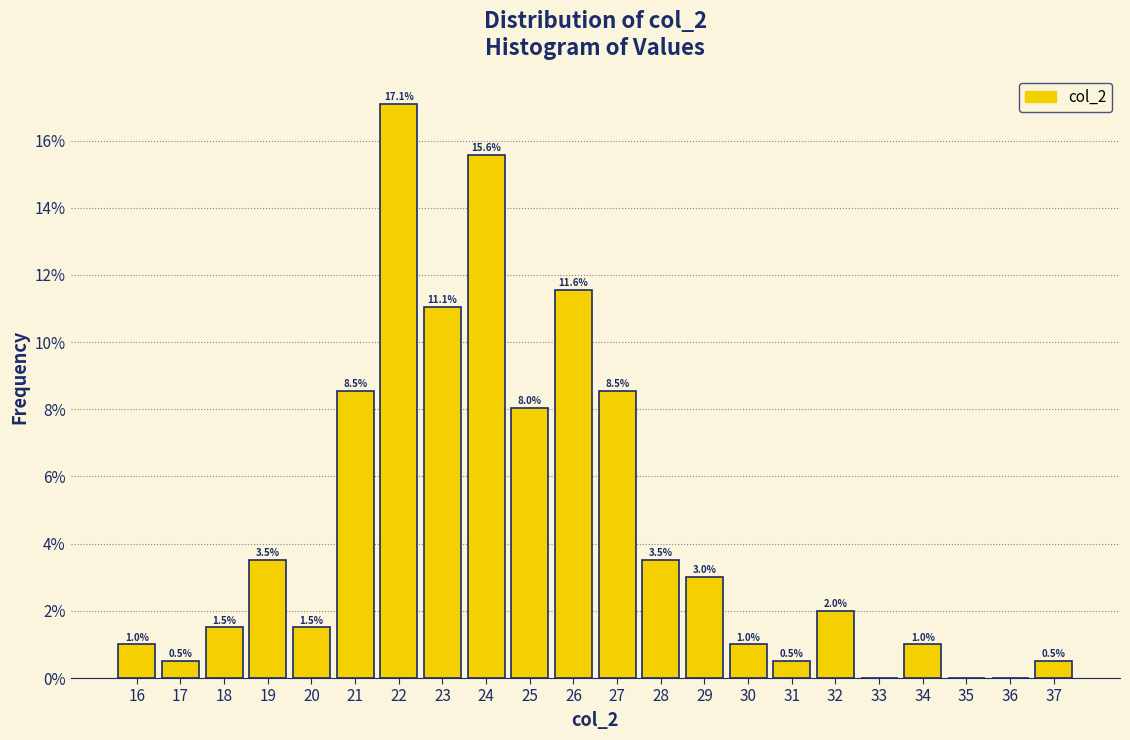

Which range on the x-axis has the tallest bar?

21.5 to 22.5